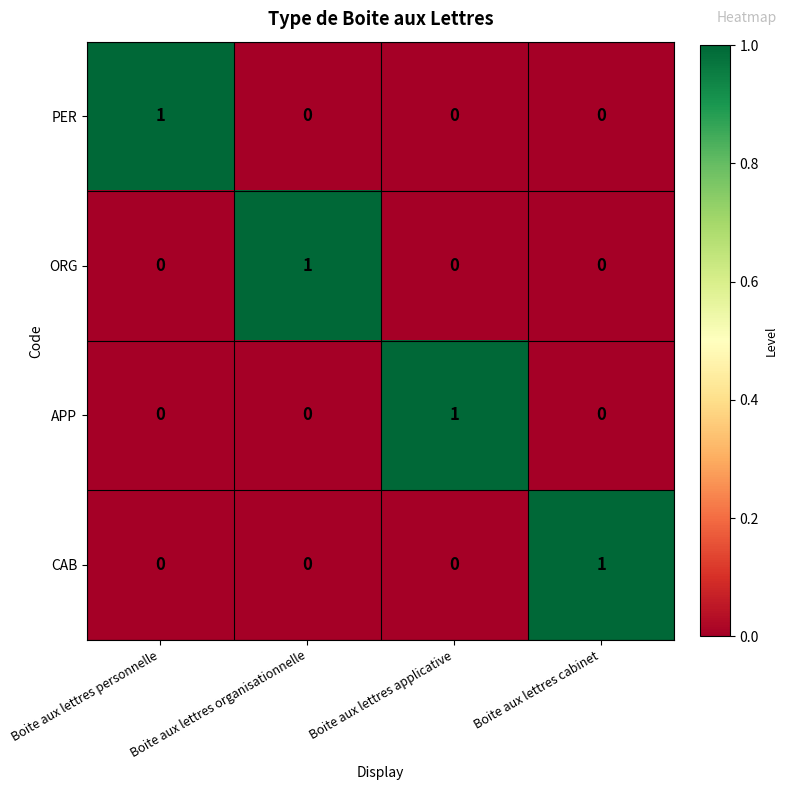

How many series are shown in this chart?

4